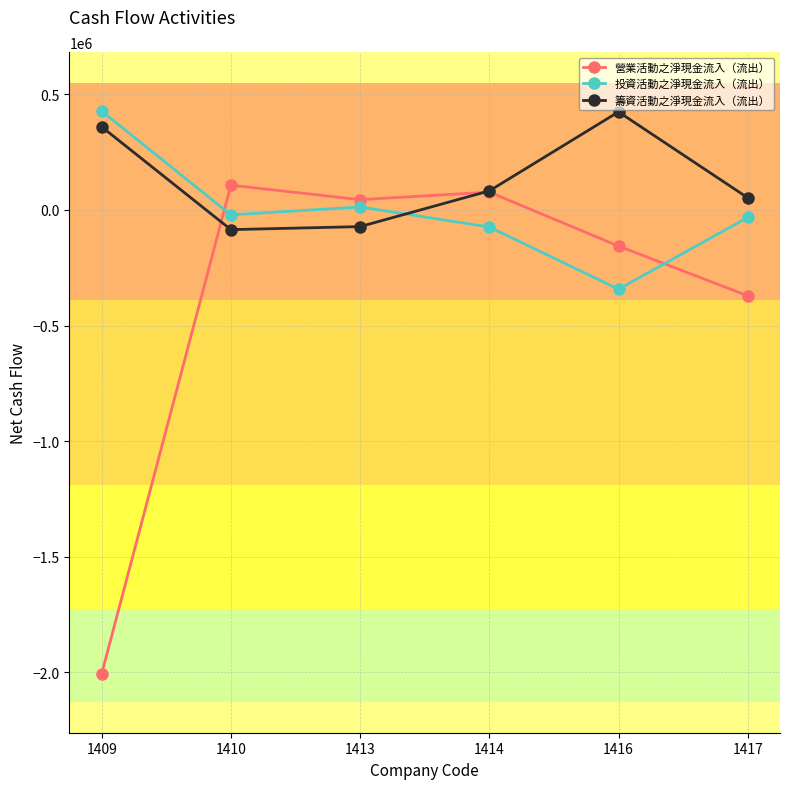

How many data points in 投資活動之淨現金流入（流出） are less than -21441?

3